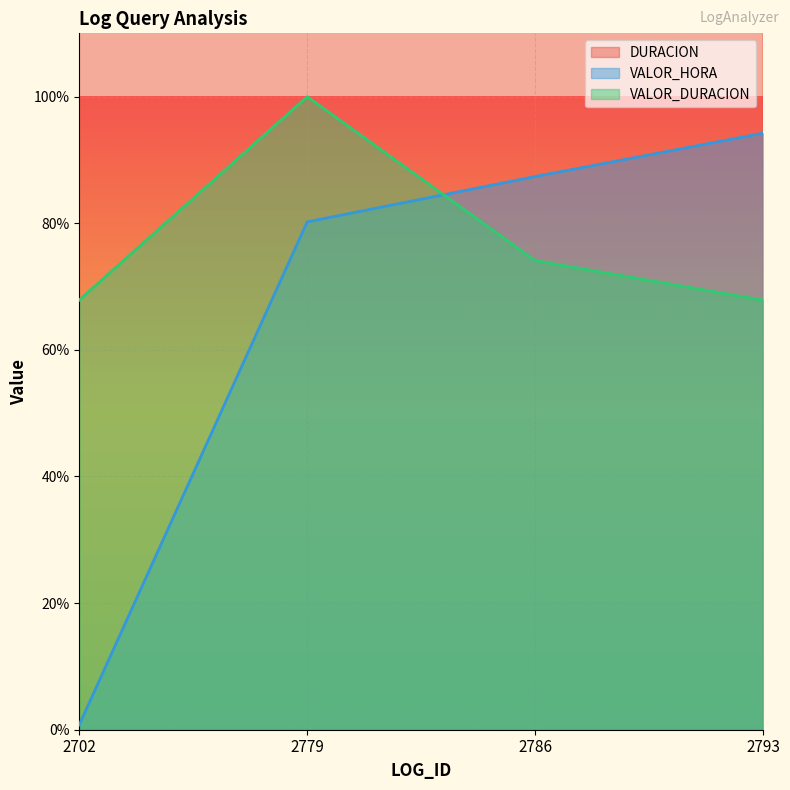

At which category does the chart reach its minimum across all series?

2702